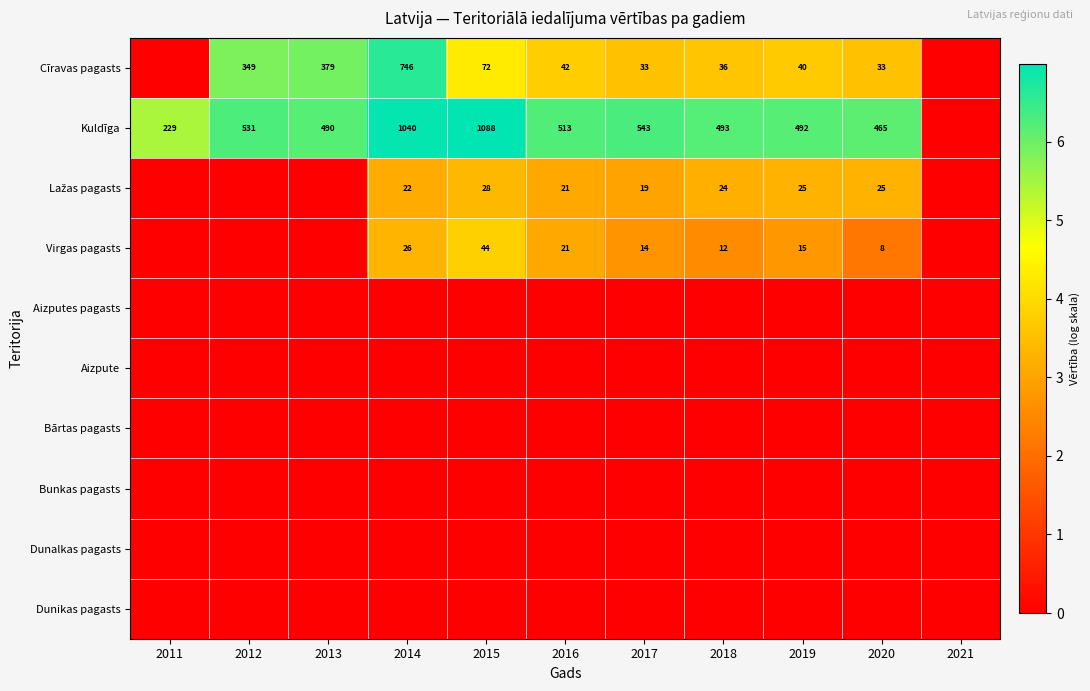

The value of Virgas pagasts at 2018 is 3. True or false?

False